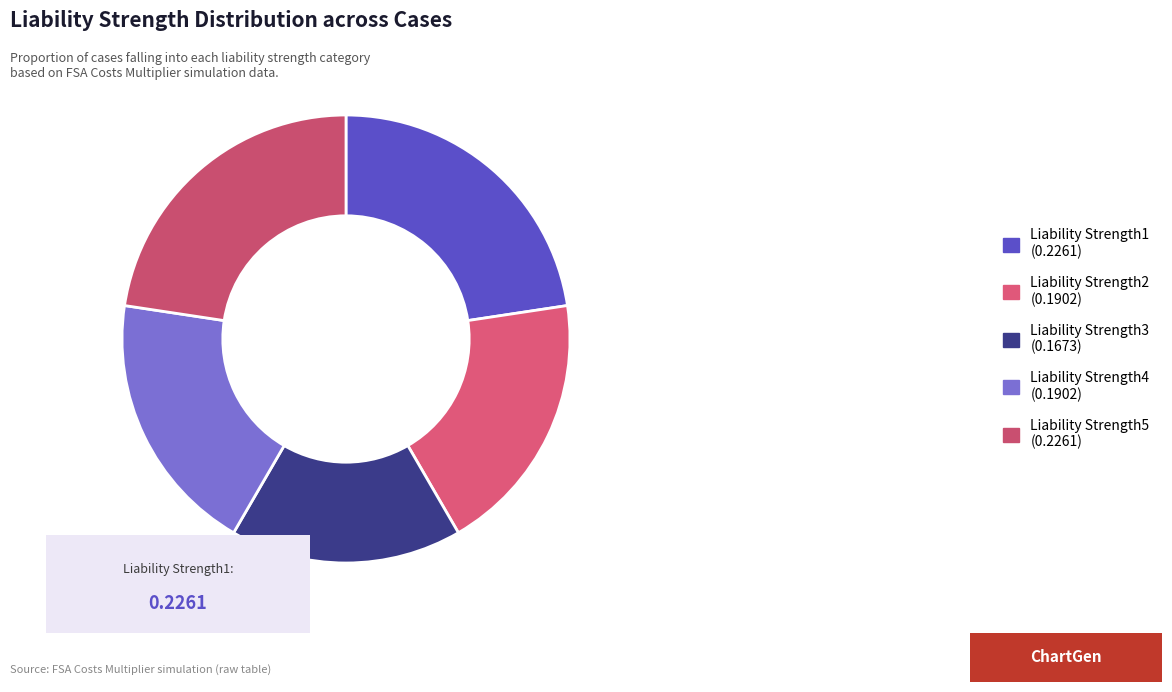

Does any single category account for the majority?

No